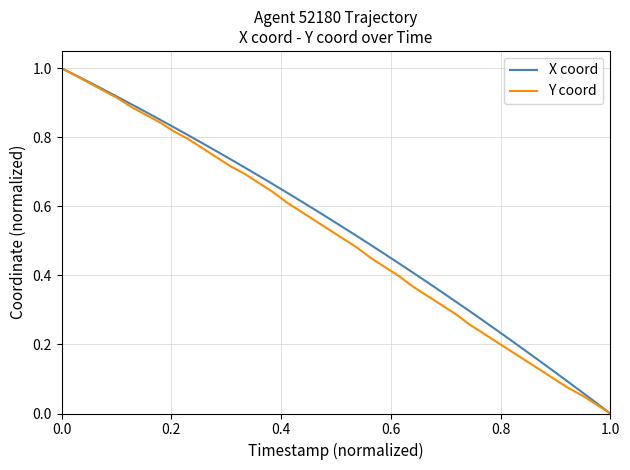

Is this an area chart (filled region under the line)?

No